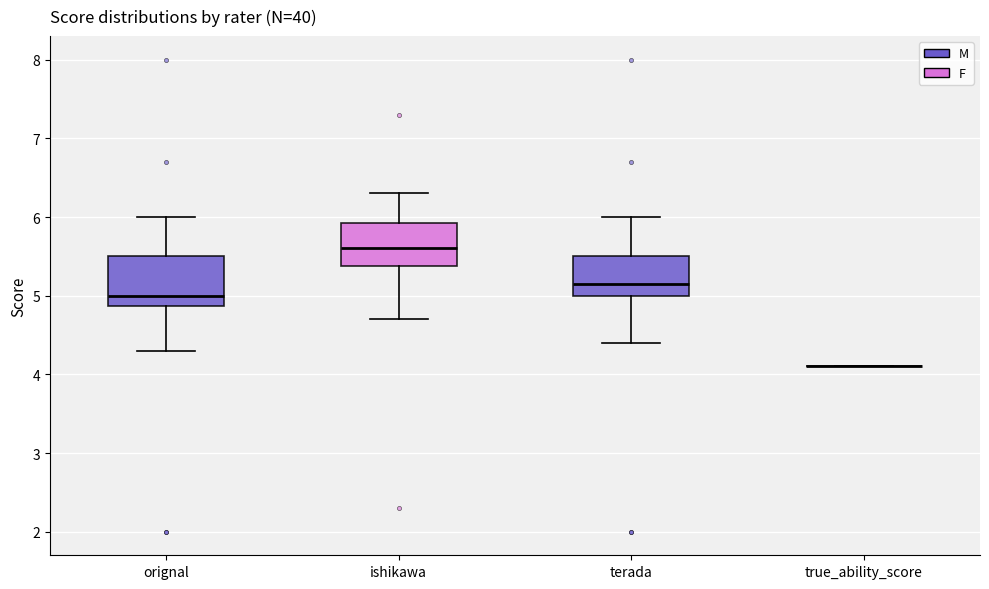

Reading left to right, transcribe this box plot: for each box, give where its median line is, the range the box spans, and where its two whiskers end, as read against the y-axis. The values are not printed on the chart, so give them approximately, as read against the axis.

orignal: median 5.0, box 4.9 to 5.5, whiskers 4.3 to 6.0
ishikawa: median 5.6, box 5.4 to 5.9, whiskers 4.7 to 6.3
terada: median 5.2, box 5.0 to 5.5, whiskers 4.4 to 6.0
true_ability_score: box collapsed to a line at 4.1, whiskers 4.1 to 4.1